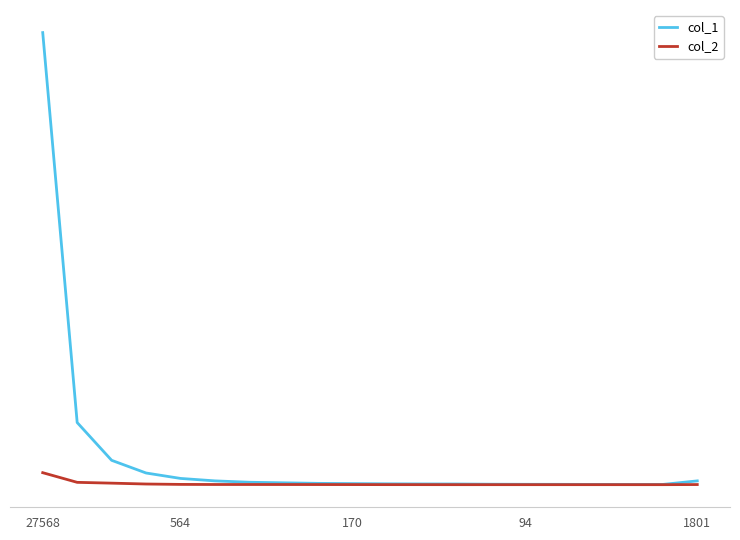

Which series has the largest total across all categories?

col_1